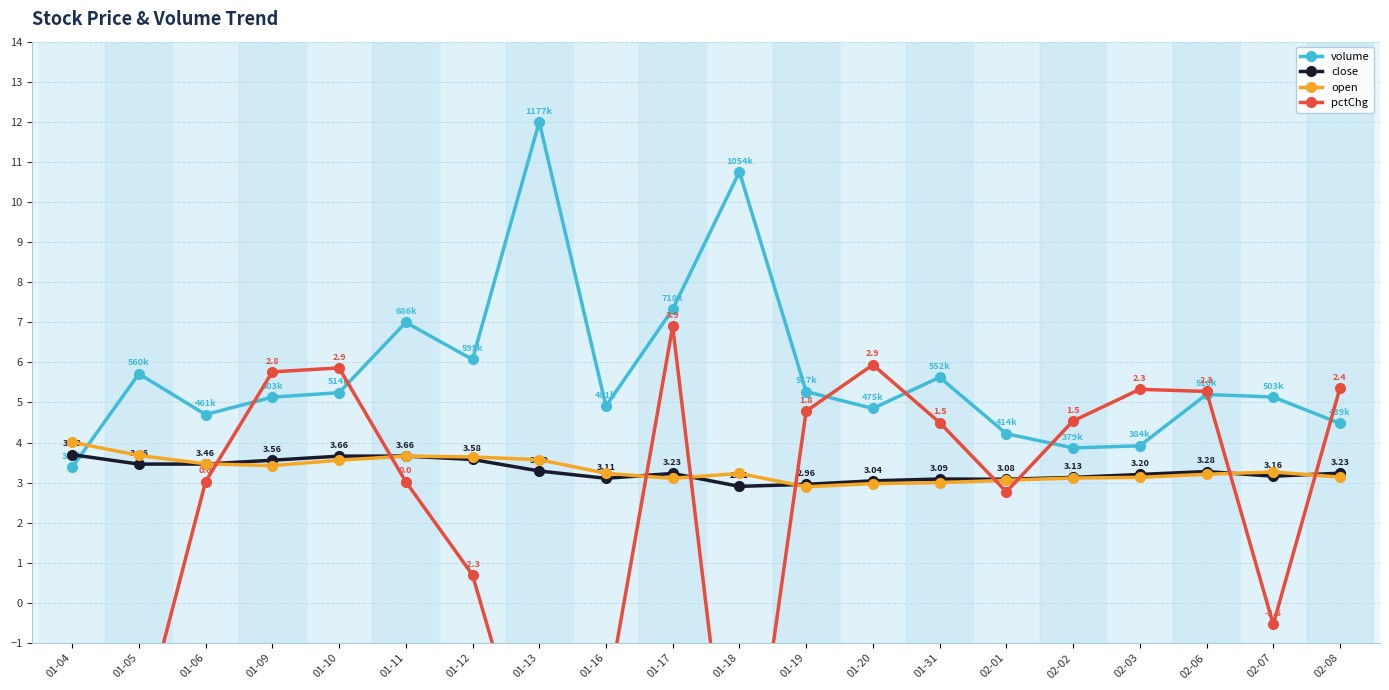

Which series has the largest range (max minus min)?

pctChg